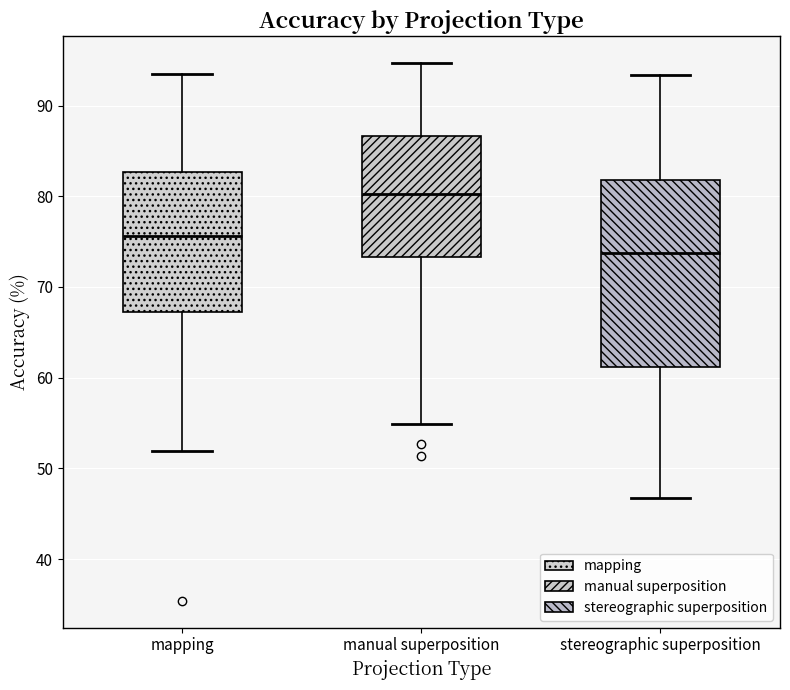

Which box's median line is the lowest?

stereographic superposition